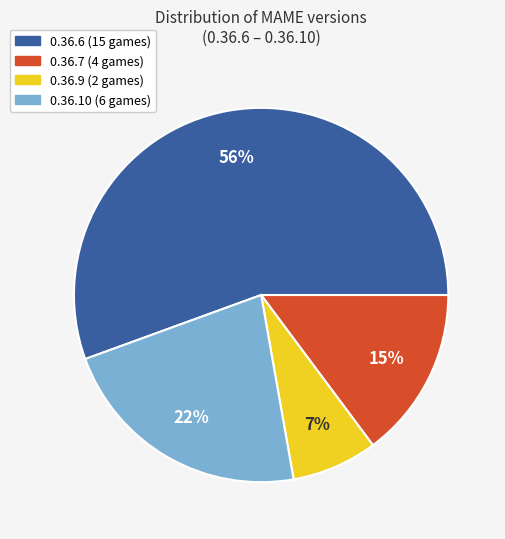

True or false: 0.36.6 accounts for 56% of the total.

True